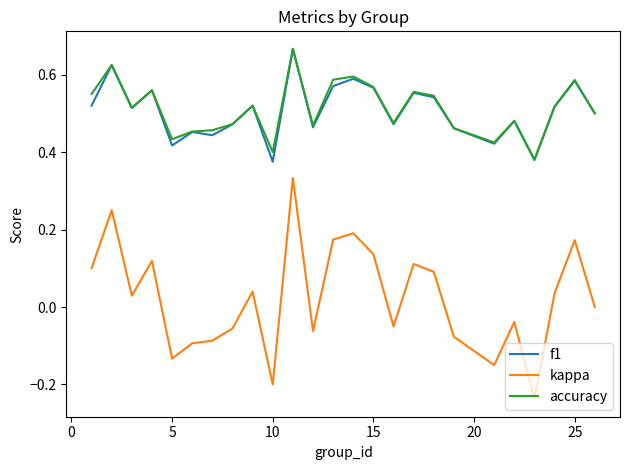

True or false: accuracy and kappa cross at least once.

False